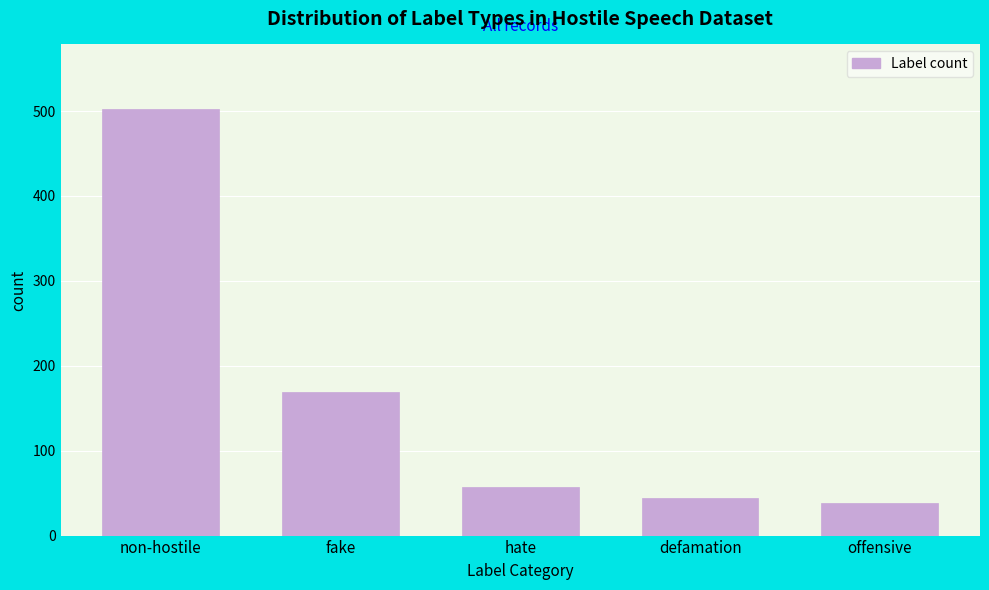

Reading right to left, transcribe all the data shown in this chart.

offensive=38	defamation=44	hate=57	fake=169	non-hostile=503